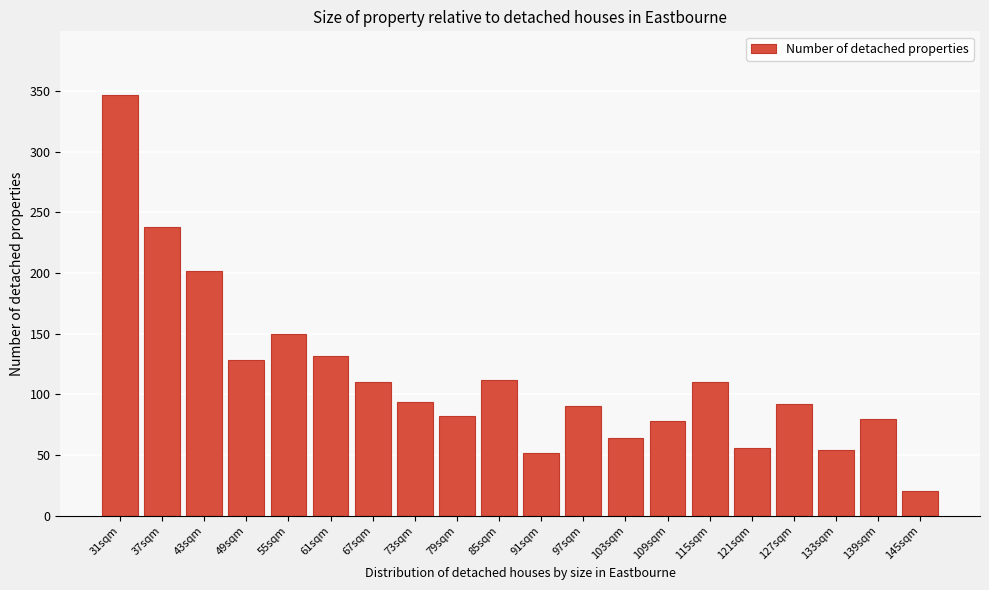

Reading left to right, extract all data points from this chart.

31sqm=347	37sqm=238	43sqm=202	49sqm=128	55sqm=150	61sqm=132	67sqm=110	73sqm=94	79sqm=82	85sqm=112	91sqm=52	97sqm=90	103sqm=64	109sqm=78	115sqm=110	121sqm=56	127sqm=92	133sqm=54	139sqm=80	145sqm=20